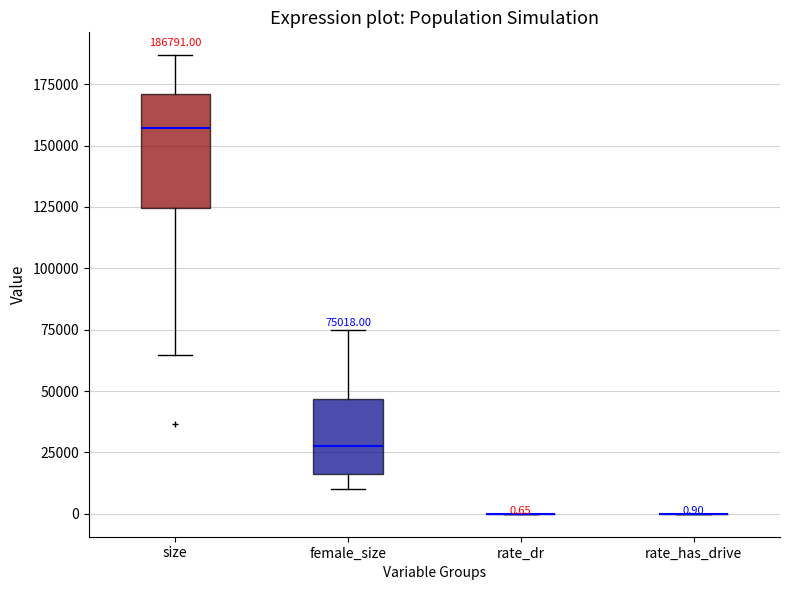

Comparing the boxes themselves (not the whiskers), which one is the tallest?

size